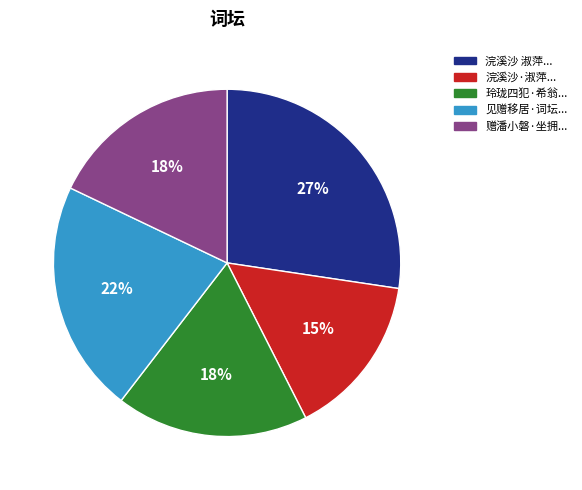

Which has a higher value, 浣溪沙 淑萍... or 浣溪沙·淑萍...?

浣溪沙 淑萍...